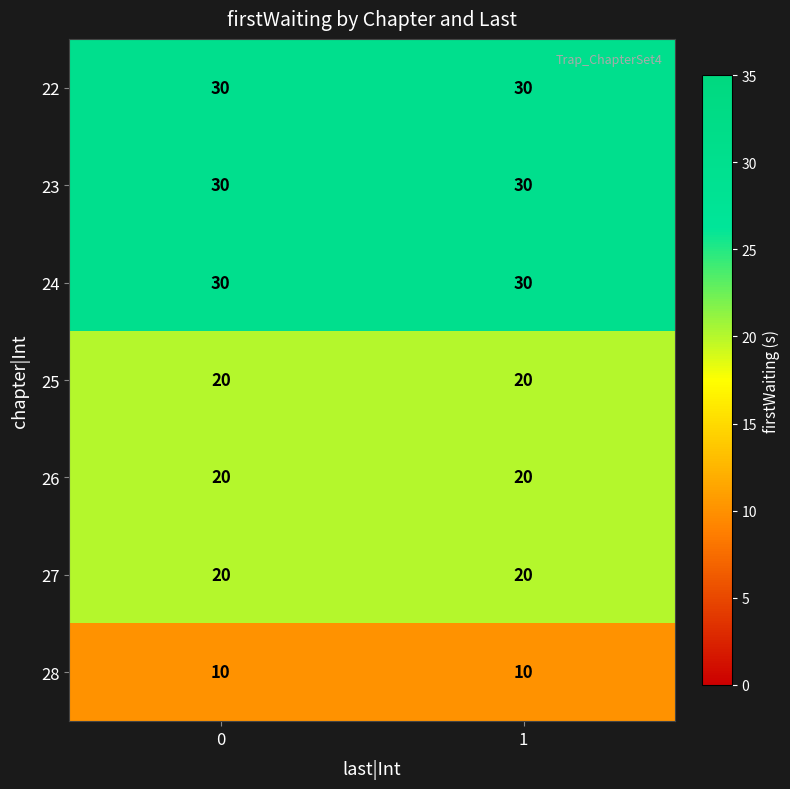

The value of 27 at 0 is 20. True or false?

True